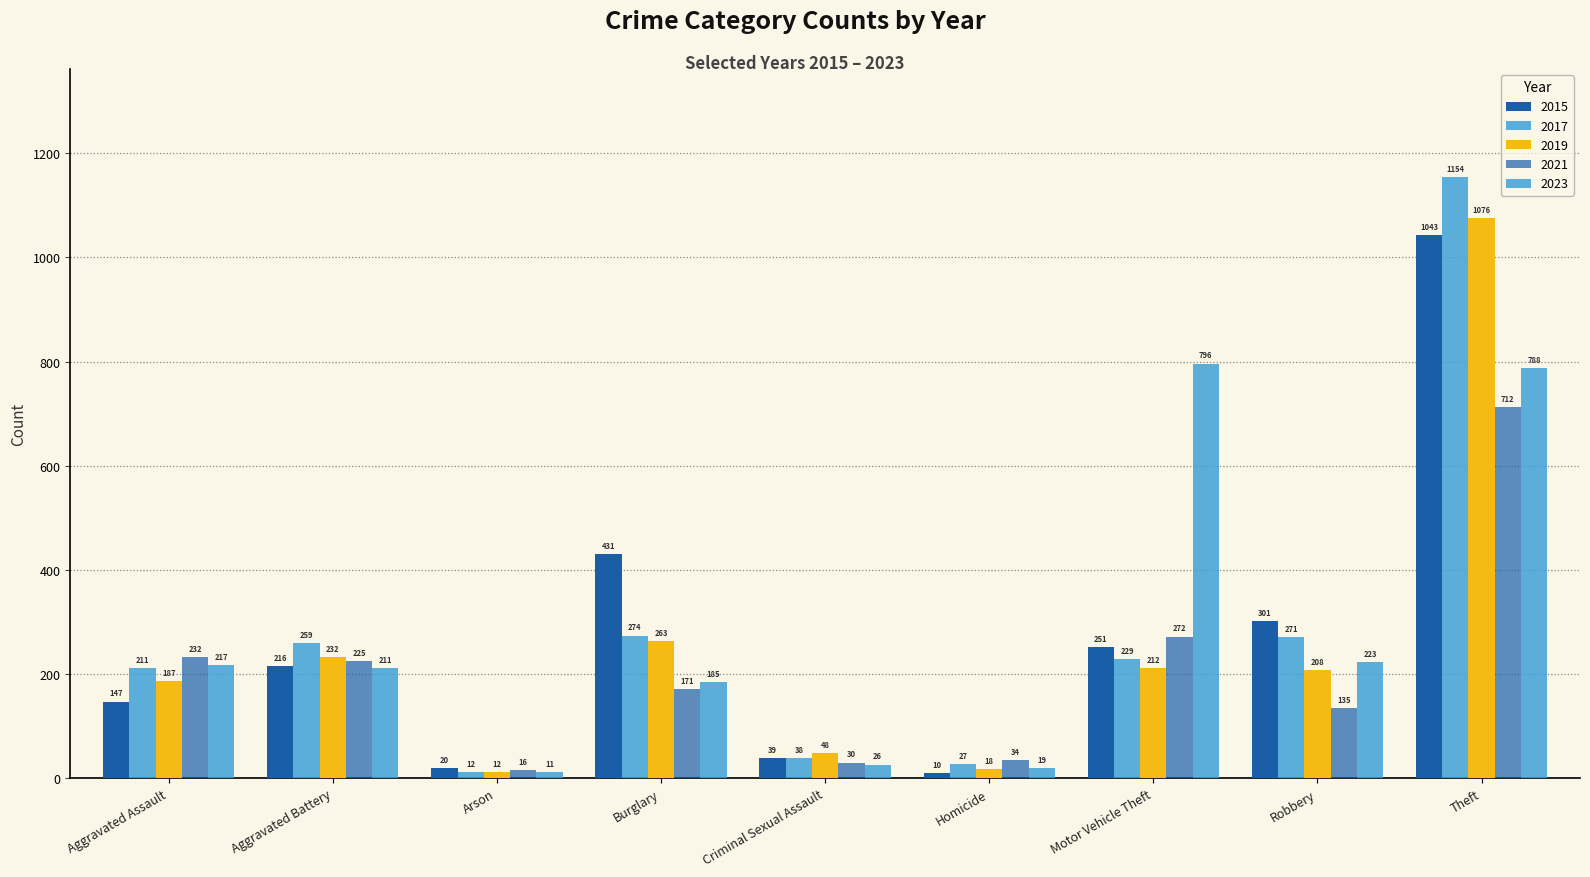

Are the bars grouped side by side (vs. stacked)?

Yes